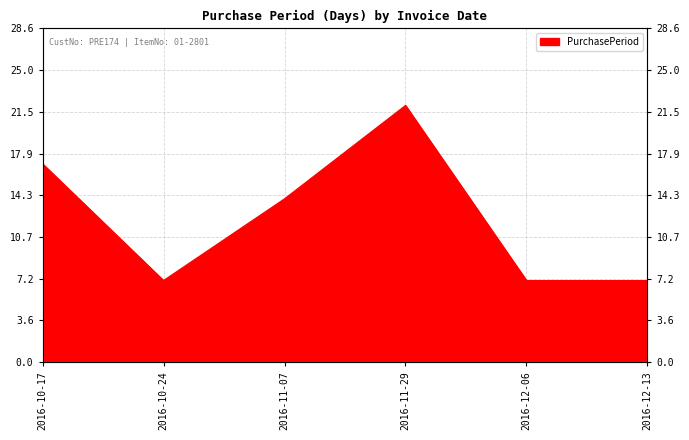

What is the maximum value shown in the chart?

22